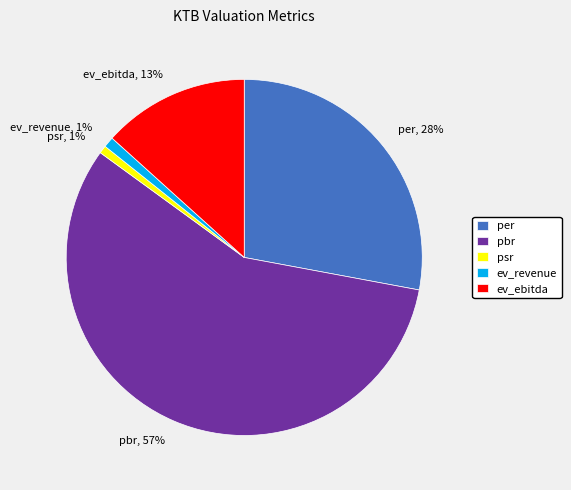

To the nearest percent, what is the difference between the largest and smallest slice percentages?

56%